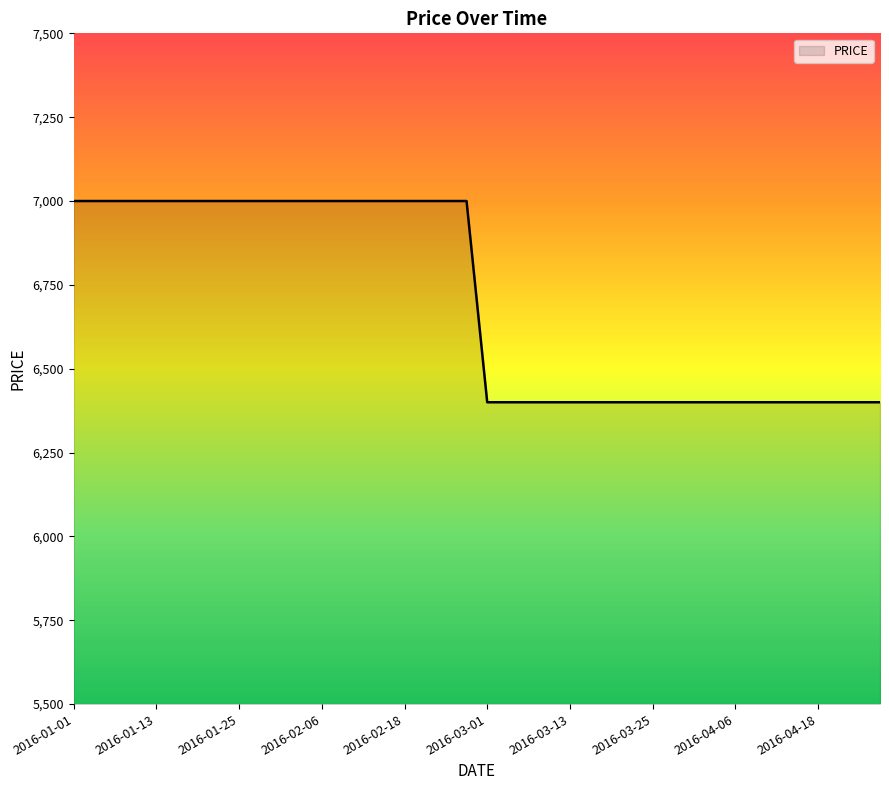

What is the maximum value shown in the chart?

7000